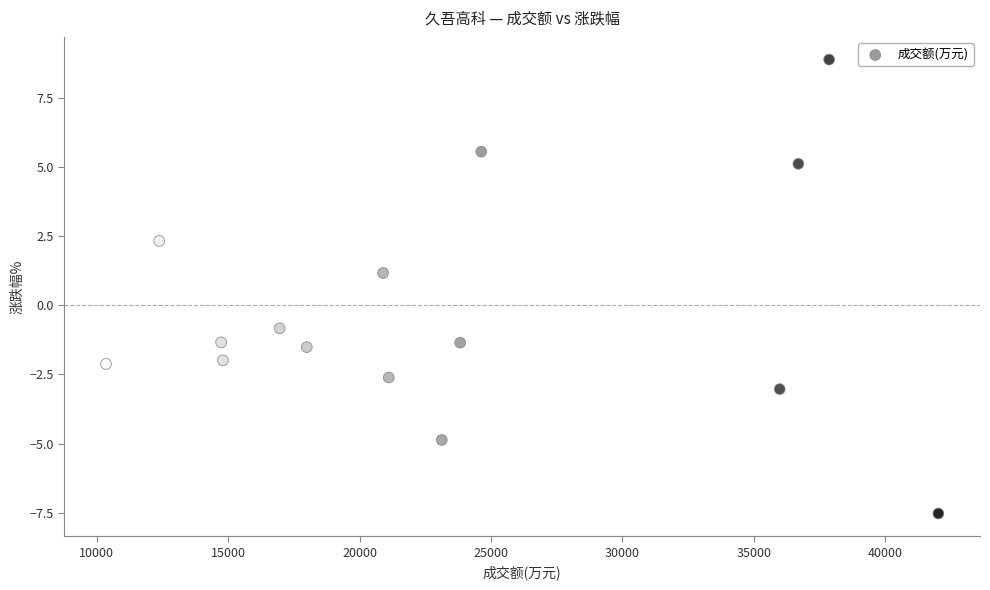

What is the range of Y values (max minus min)?

16.4